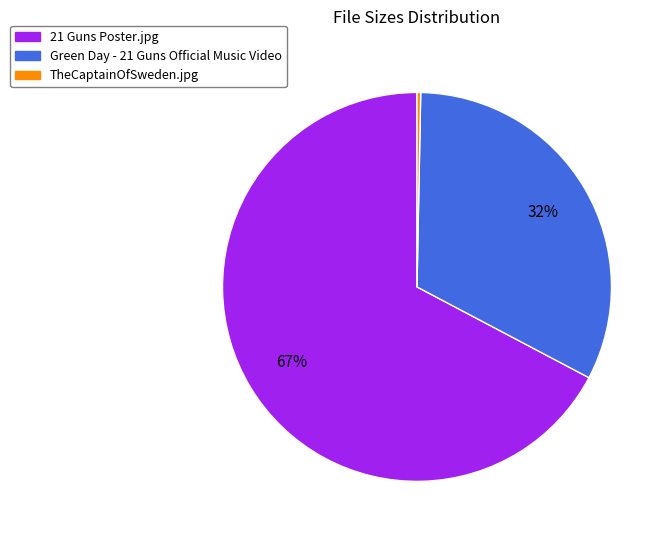

True or false: 21 Guns Poster.jpg accounts for 67% of the total.

True